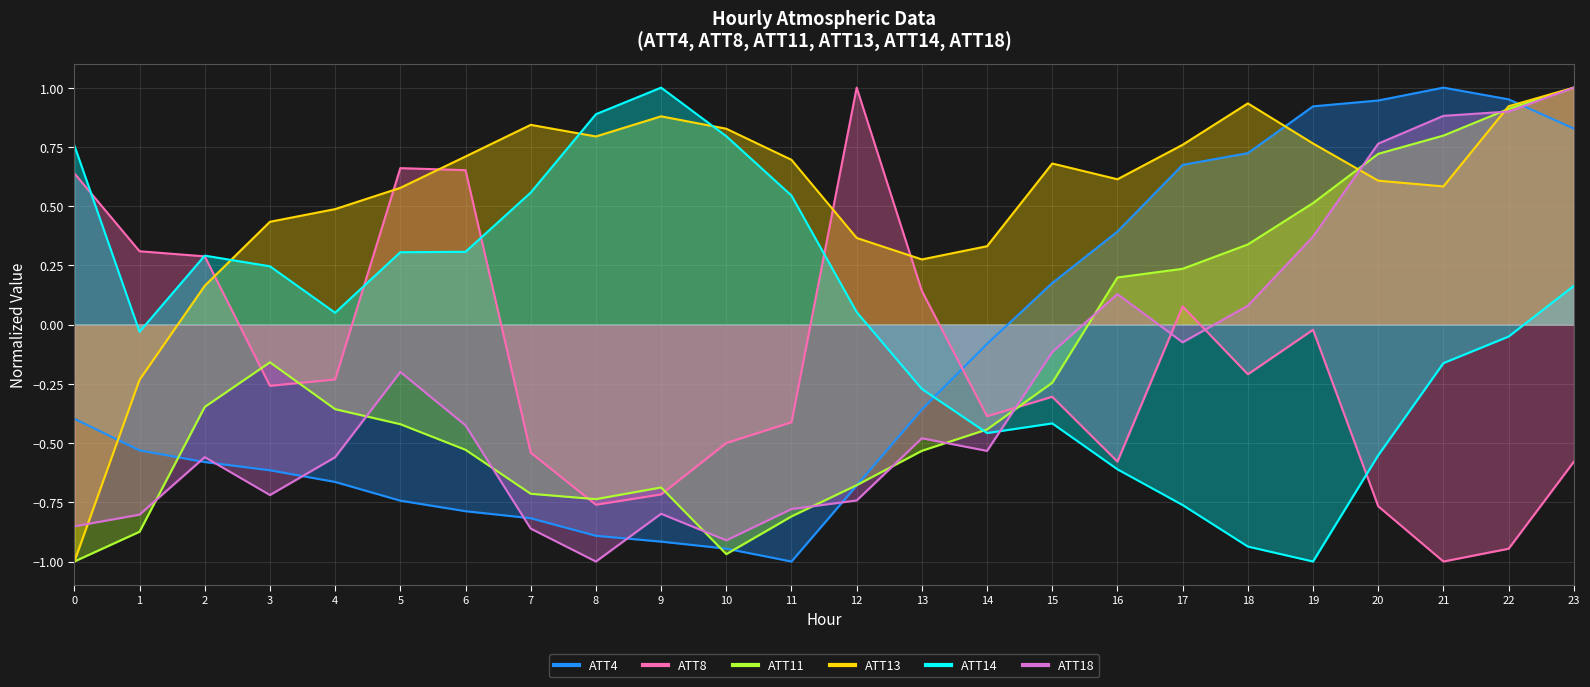

Reading left to right, list all the values displayed in this chart.

ATT4: -0.4	-0.5	-0.6	-0.6	-0.7	-0.7	-0.8	-0.8	-0.9	-0.9	-0.9	-1.0	-0.7	-0.4	-0.1	0.2	0.4	0.7	0.7	0.9	0.9	1.0	1.0	0.8
ATT8: 0.6	0.3	0.3	-0.3	-0.2	0.7	0.7	-0.5	-0.8	-0.7	-0.5	-0.4	1.0	0.1	-0.4	-0.3	-0.6	0.1	-0.2	-0.0	-0.8	-1.0	-0.9	-0.6
ATT11: -1.0	-0.9	-0.3	-0.2	-0.4	-0.4	-0.5	-0.7	-0.7	-0.7	-1.0	-0.8	-0.7	-0.5	-0.4	-0.2	0.2	0.2	0.3	0.5	0.7	0.8	0.9	1.0
ATT13: -1.0	-0.2	0.2	0.4	0.5	0.6	0.7	0.8	0.8	0.9	0.8	0.7	0.4	0.3	0.3	0.7	0.6	0.8	0.9	0.8	0.6	0.6	0.9	1.0
ATT14: 0.8	-0.0	0.3	0.2	0.0	0.3	0.3	0.6	0.9	1.0	0.8	0.5	0.1	-0.3	-0.5	-0.4	-0.6	-0.8	-0.9	-1.0	-0.6	-0.2	-0.1	0.2
ATT18: -0.9	-0.8	-0.6	-0.7	-0.6	-0.2	-0.4	-0.9	-1.0	-0.8	-0.9	-0.8	-0.7	-0.5	-0.5	-0.1	0.1	-0.1	0.1	0.4	0.8	0.9	0.9	1.0